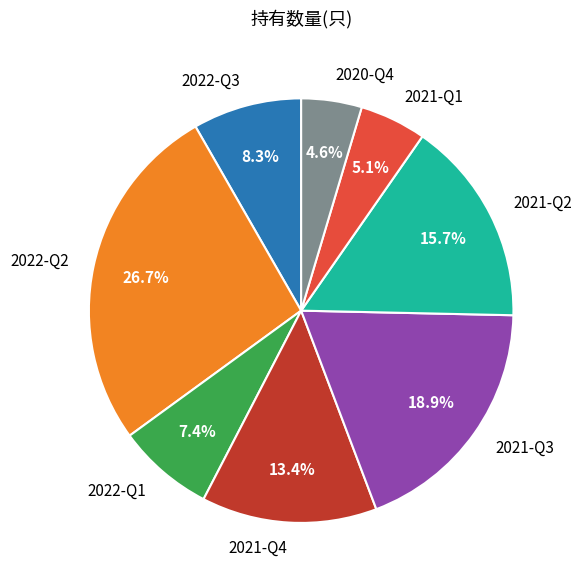

What is the ratio of the value at 2021-Q2 to the value at 2021-Q1?

3.1